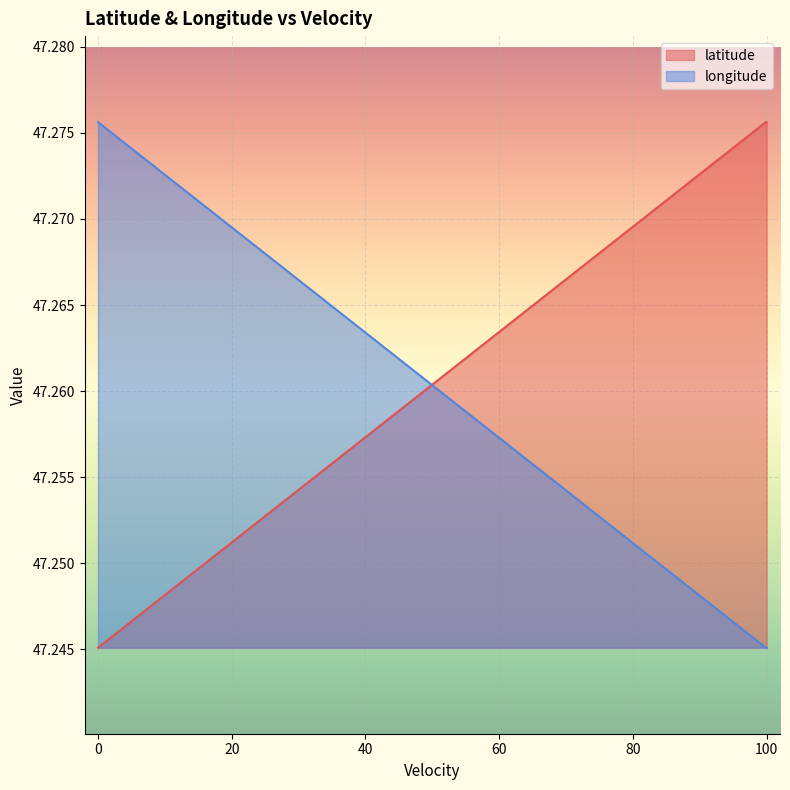

Rank the series by their maximum value, from highest to lowest.

latitude, longitude